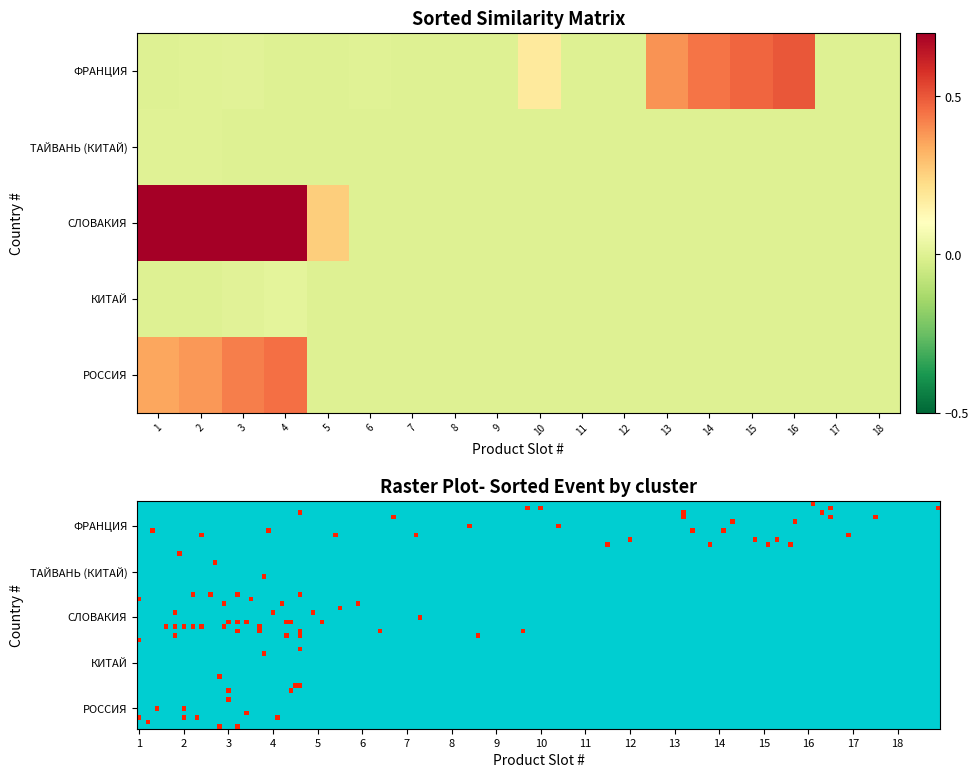

The value of ФРАНЦИЯ at 5 is 0.0. True or false?

True